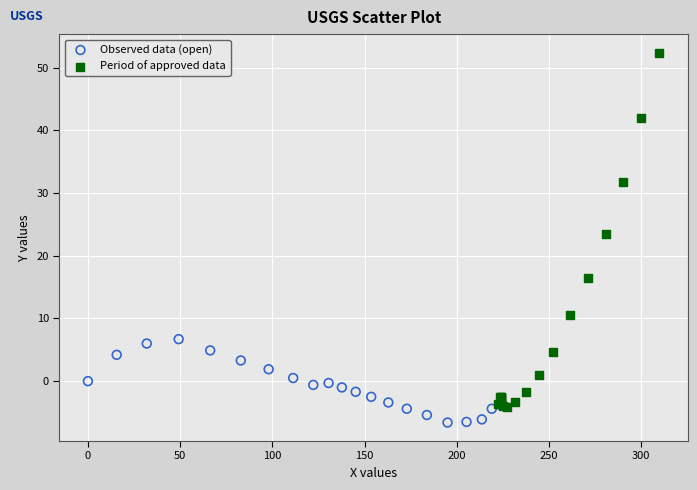

What are all the series names shown in the legend?

Observed data (open), Period of approved data